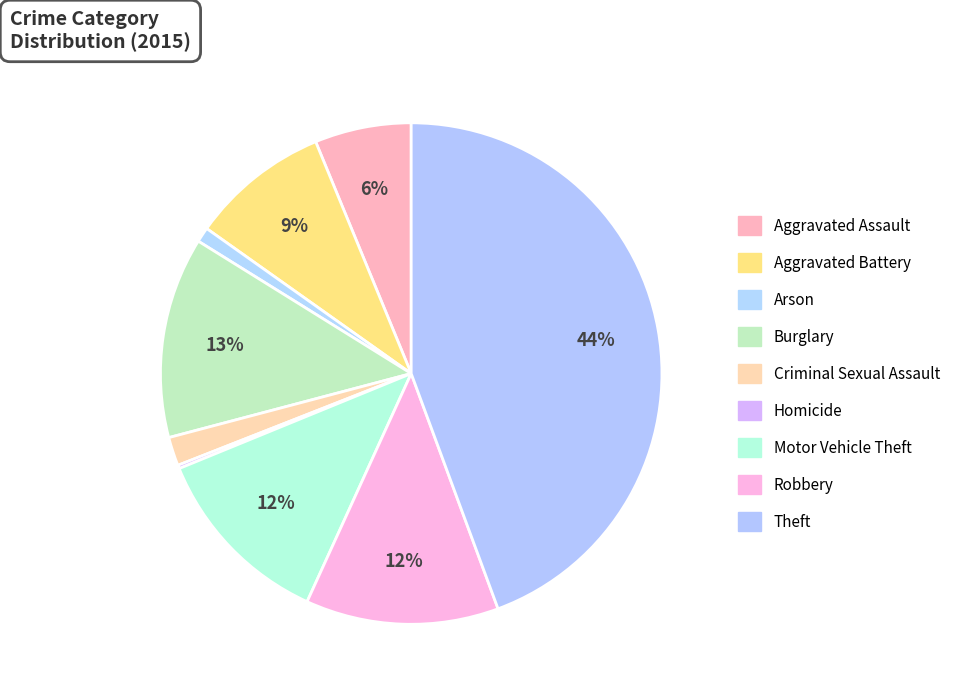

How many segments does this pie chart have?

9